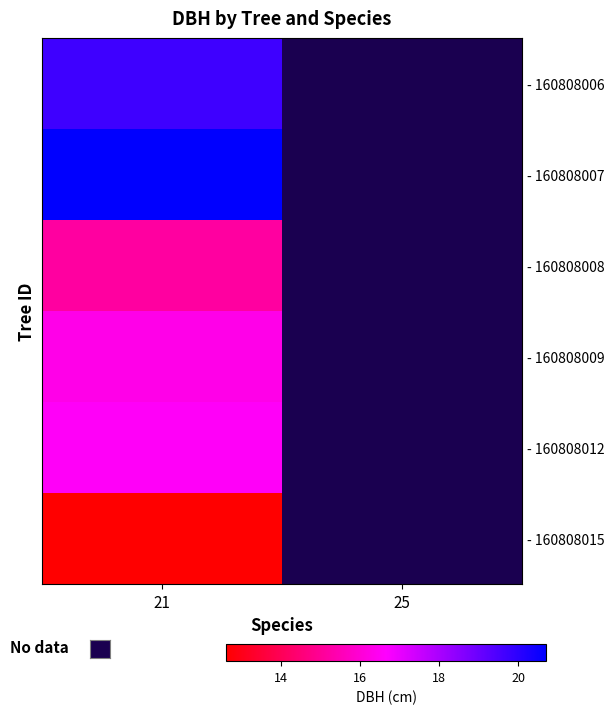

Which series has the widest spread of values?

- 160808006